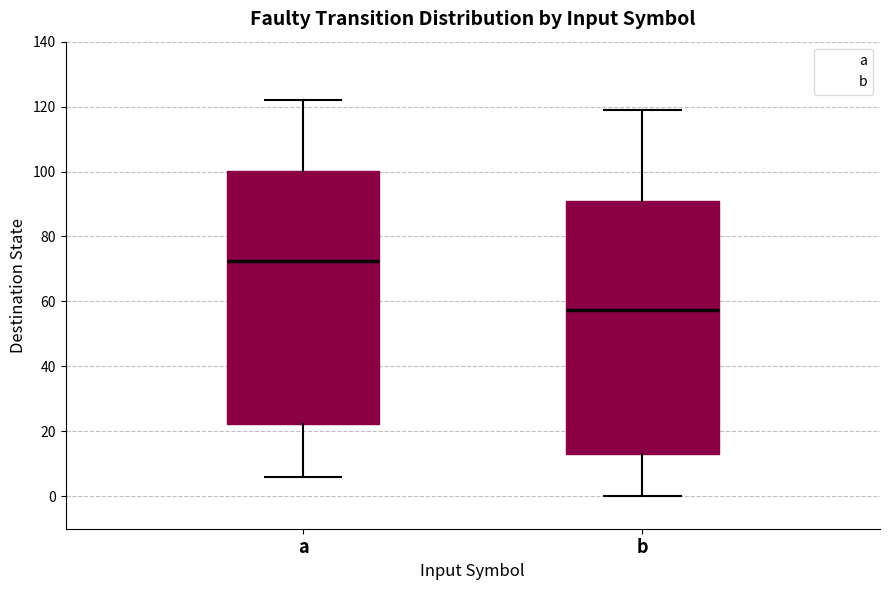

Which box has the highest median line?

a